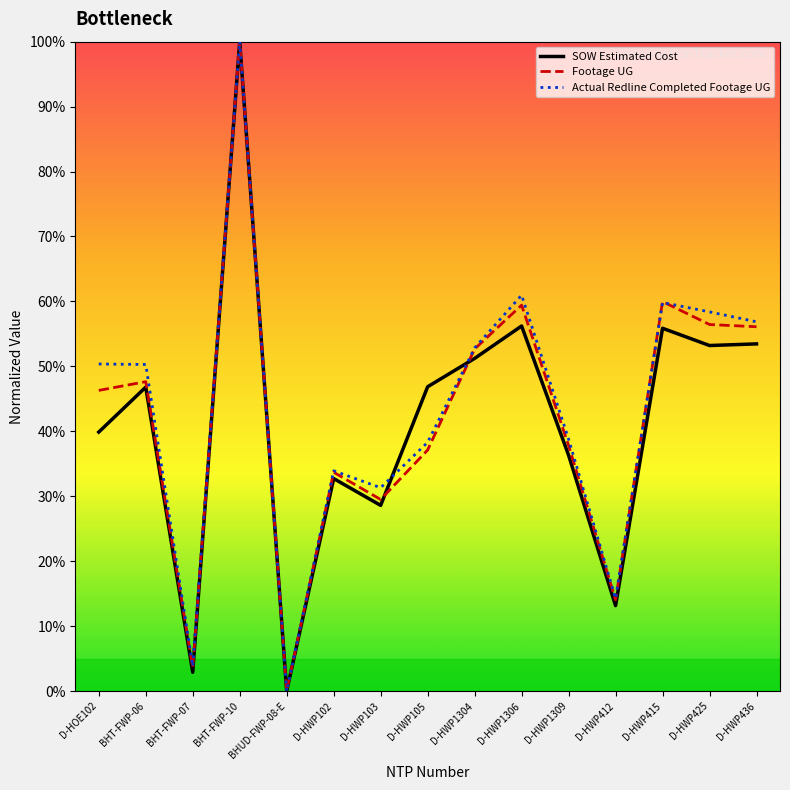

What are all the series names shown in the legend?

SOW Estimated Cost, Footage UG, Actual Redline Completed Footage UG